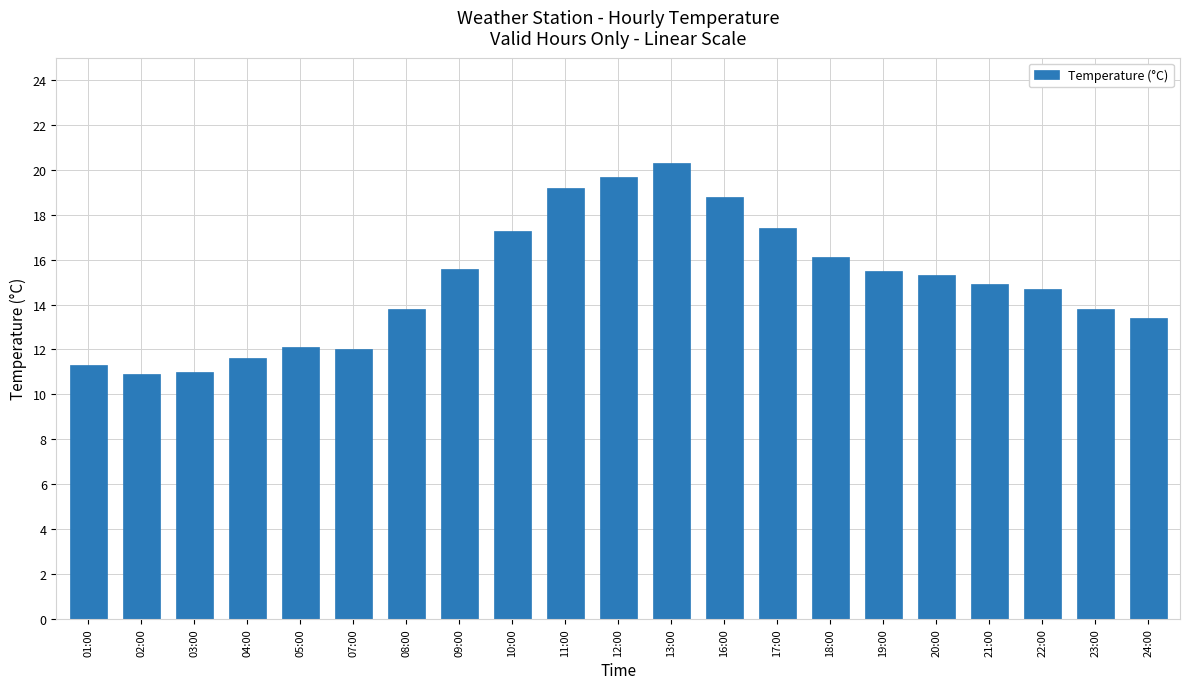

What is the minimum value shown in the chart?

10.9